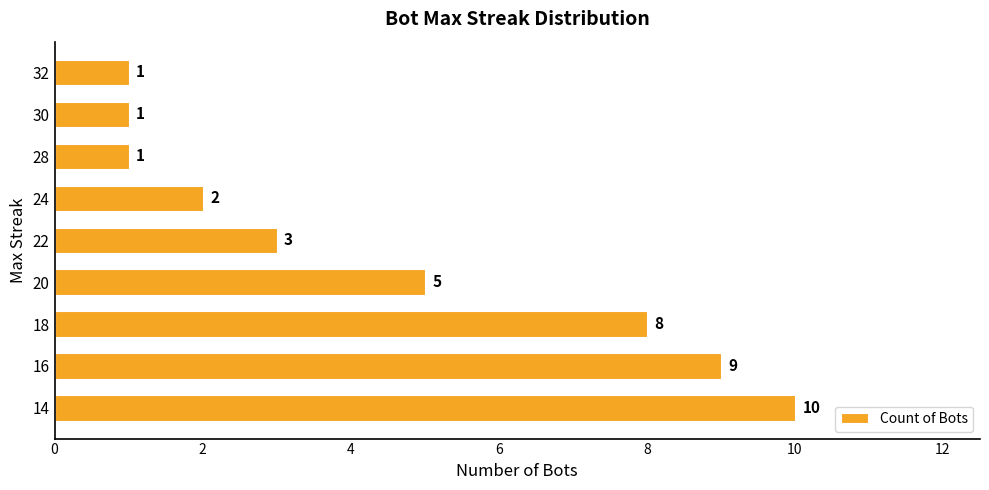

What is the change in value from 16 to 32?

-8